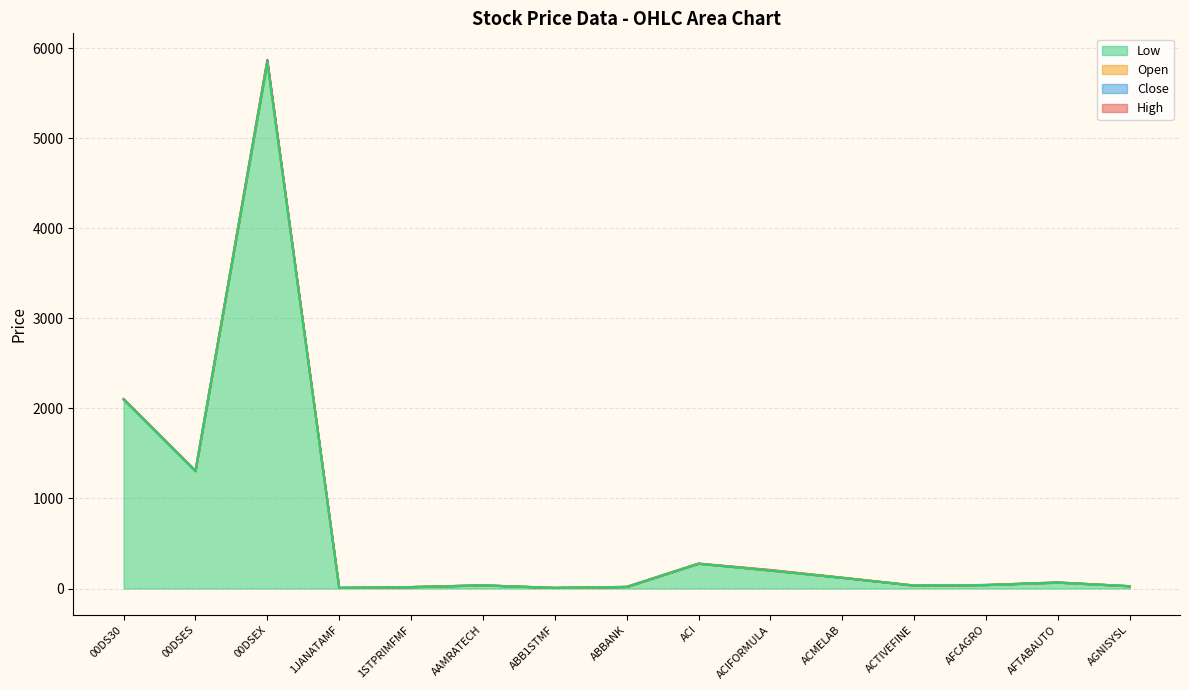

Does the chart display data point markers on the line(s)?

No